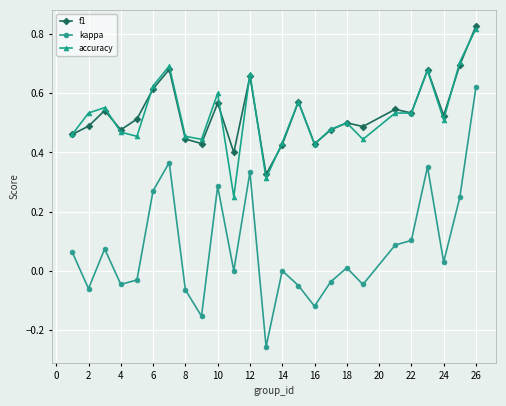

How many interior local valleys does the kappa series have?

8